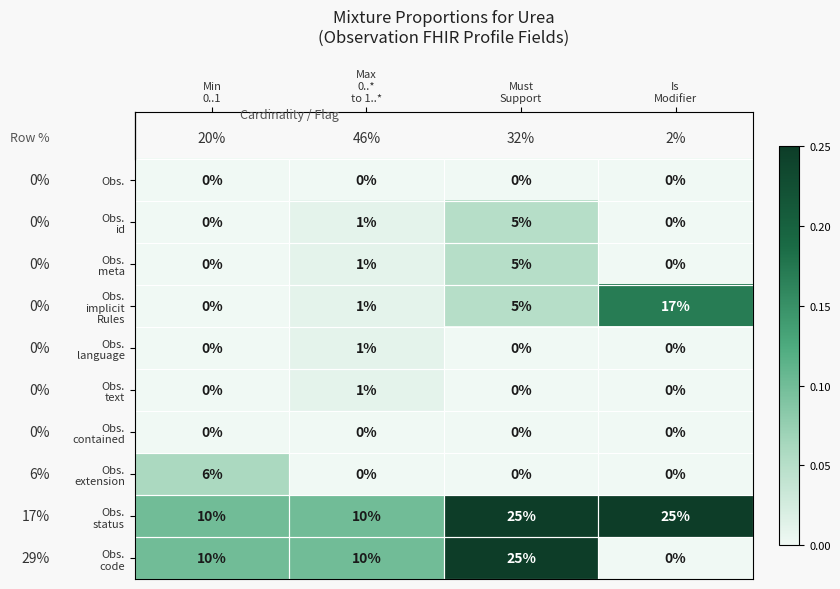

At which category is the sum across all series the highest?

Must
Support